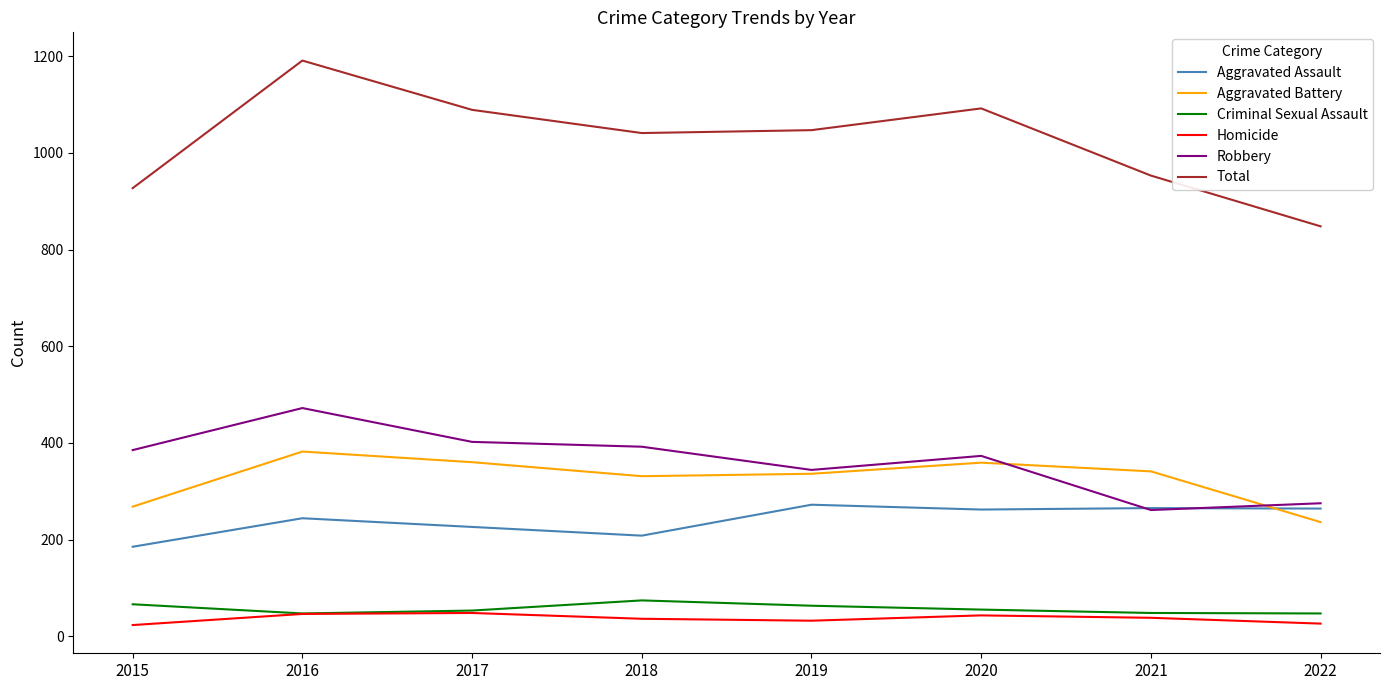

The value of Total at 2019 is 316. True or false?

False